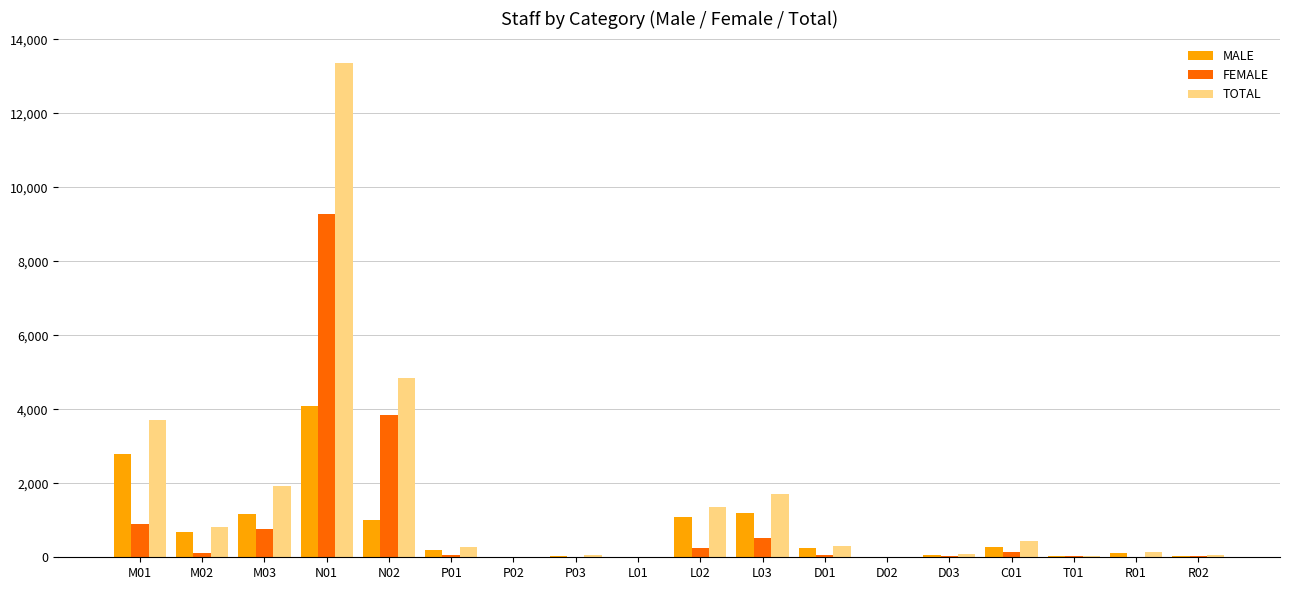

The TOTAL series shows 3698 at M01. True or false?

True